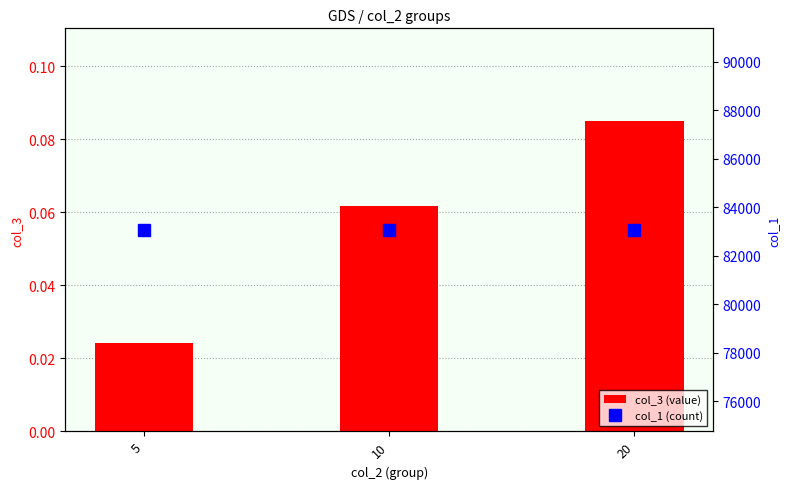

True or false: col_3 (value) has a value of 0.1 at 10.

True